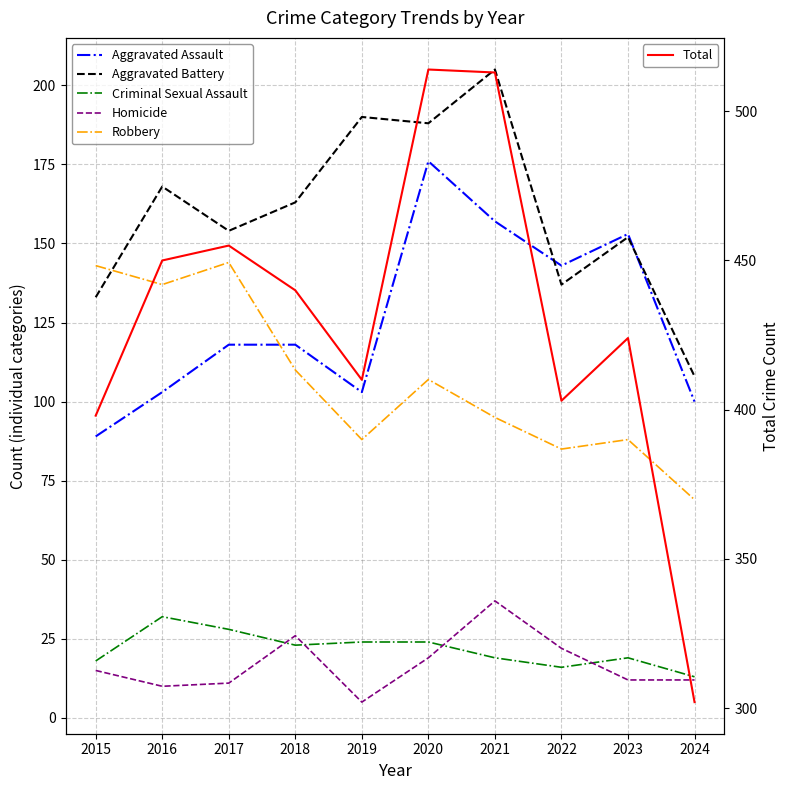

What is the minimum value shown in the chart?

5